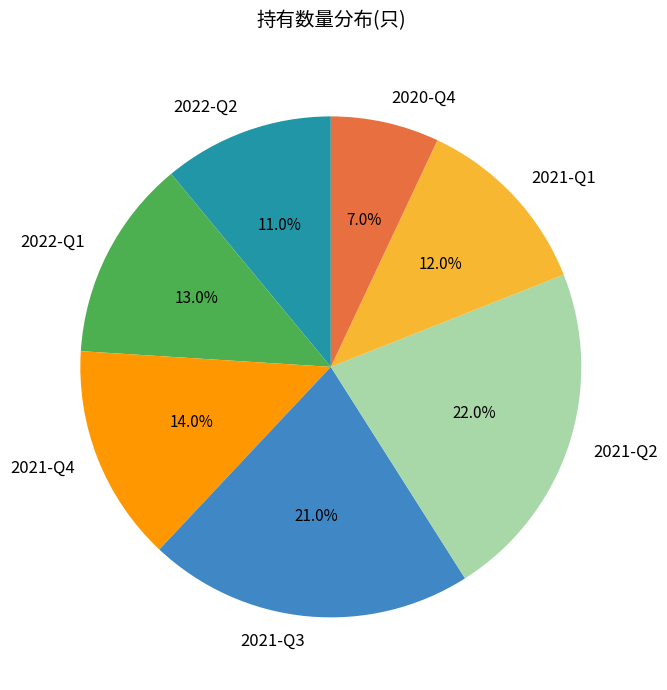

Does 2022-Q2 represent more than half of the total?

No